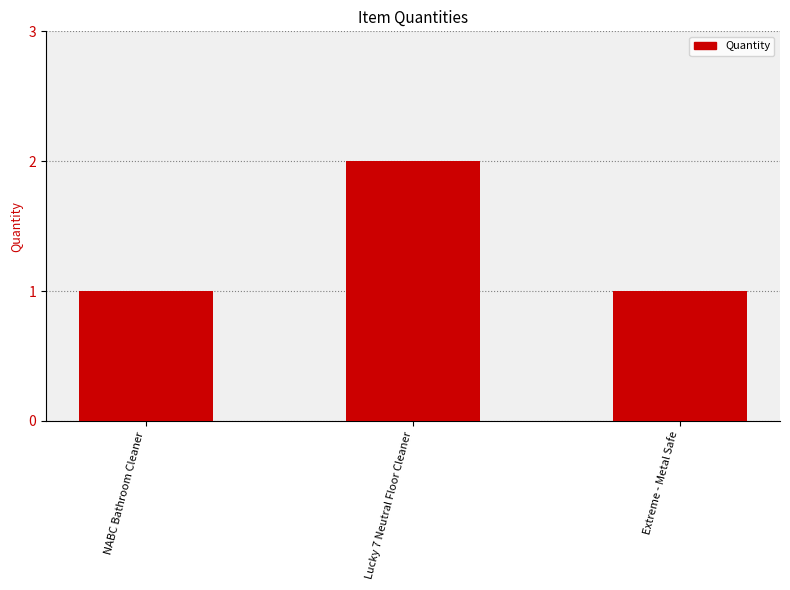

What is the change in value from Lucky 7 Neutral Floor Cleaner to Extreme - Metal Safe?

-1